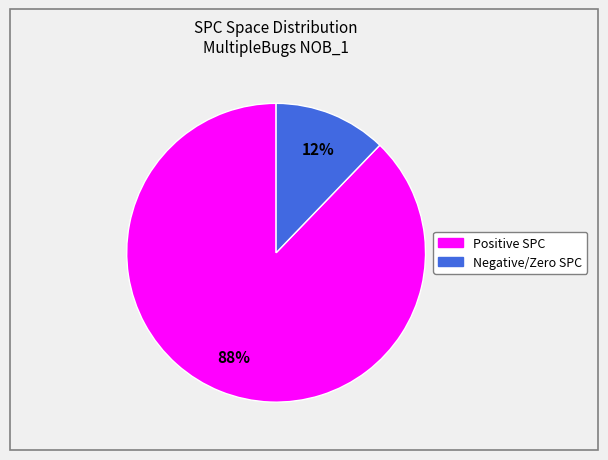

Does any single category account for the majority?

Yes